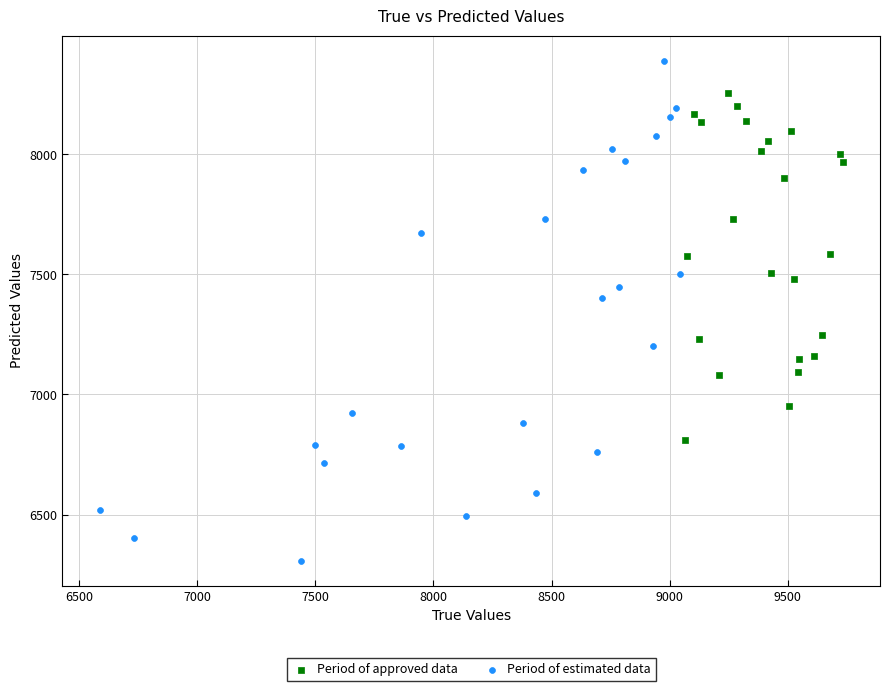

Which series contains the lowest Y value?

Period of estimated data